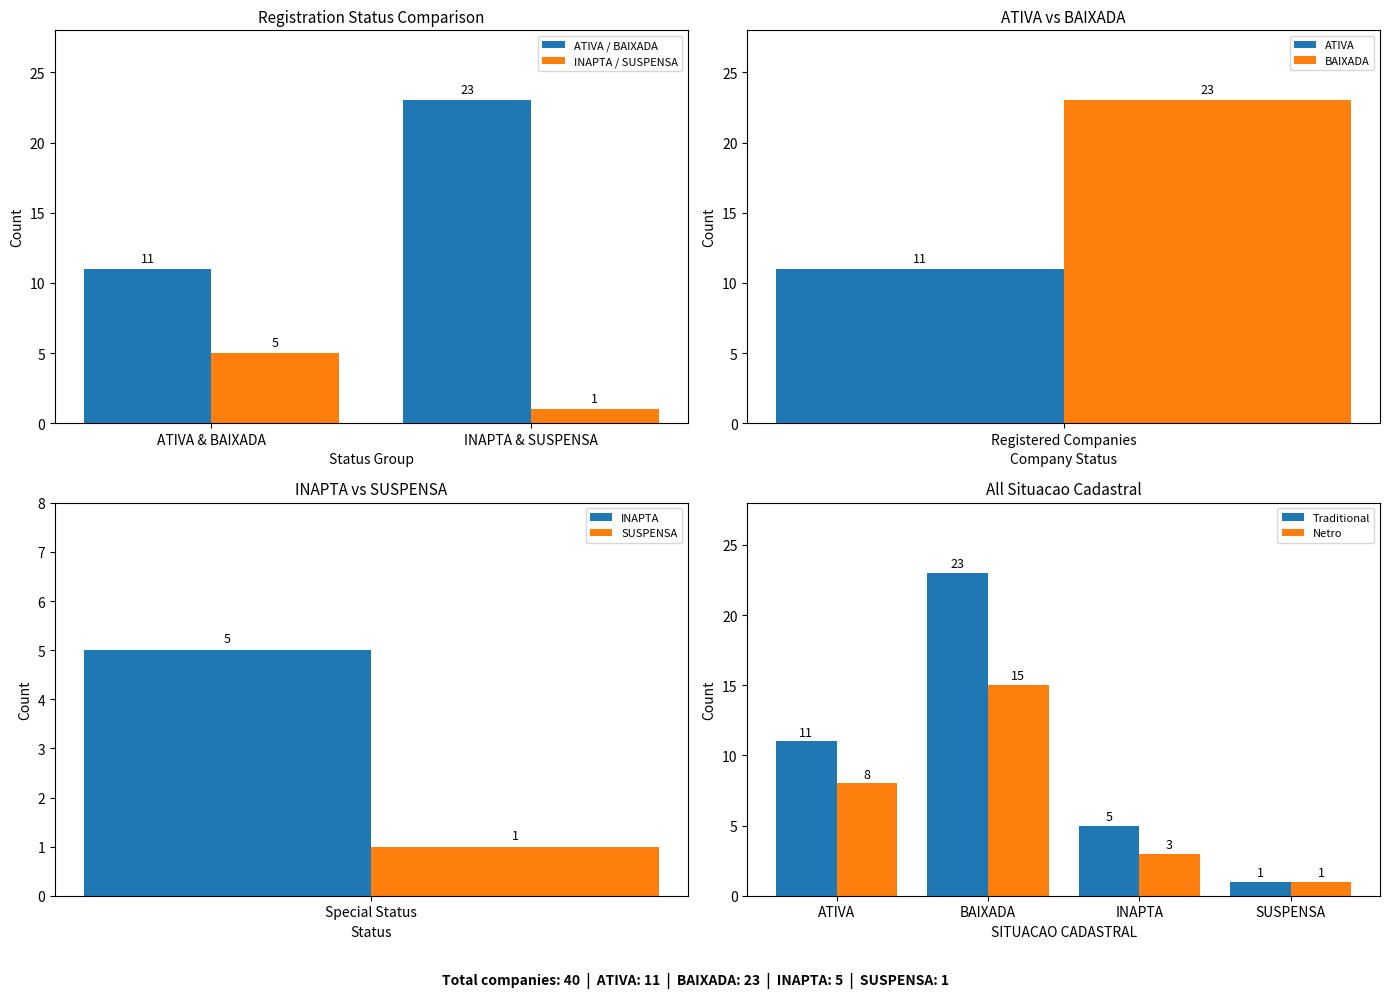

Reading left to right, extract all data points from this chart.

11	23	5	1